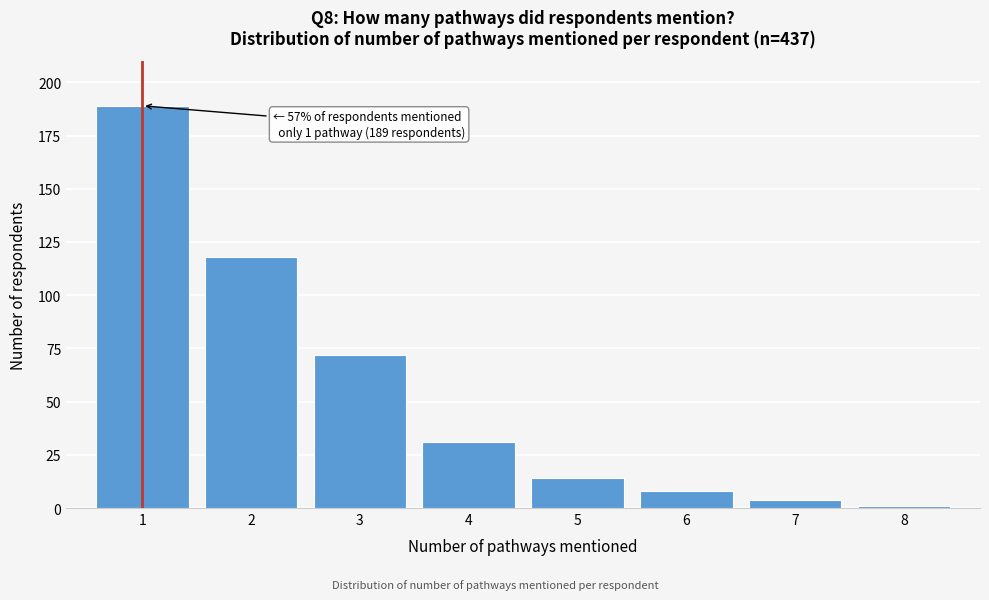

Reading left to right, extract all data points from this chart.

189	118	72	31	14	8	4	1